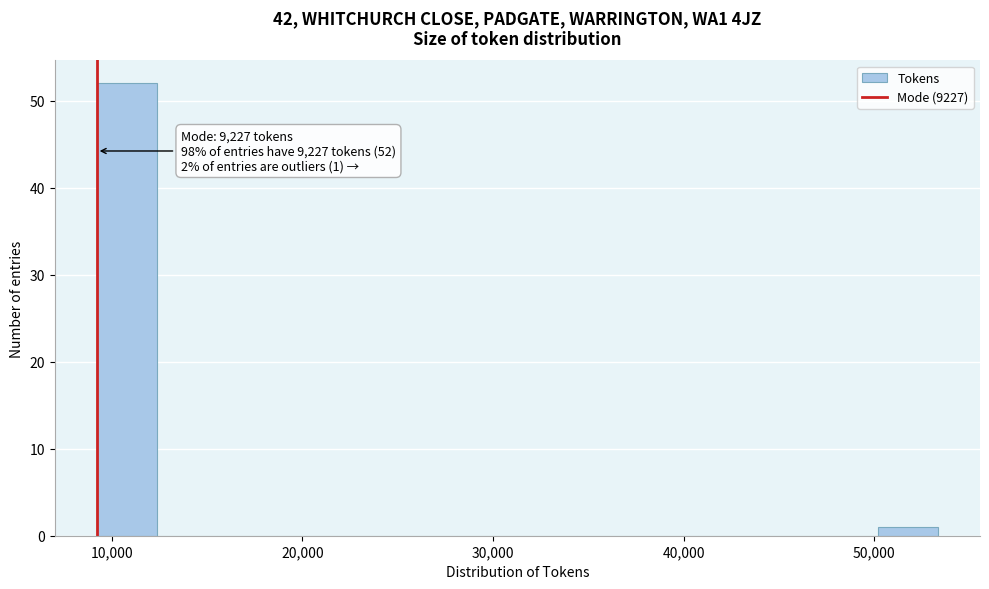

Read against the x-axis, roughly where is the centre of the tallest bar?

11000